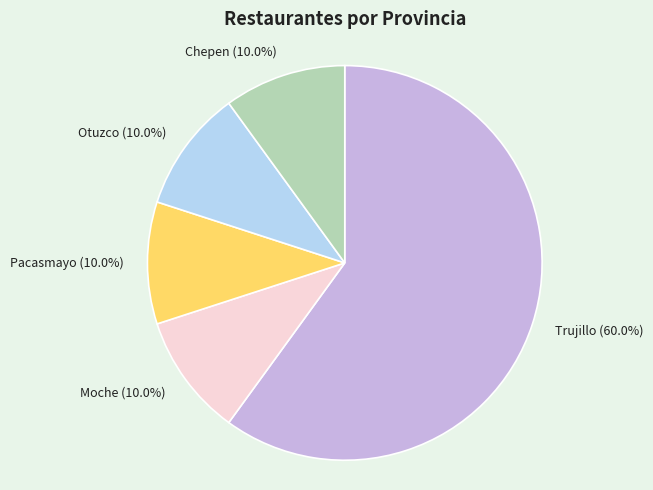

Does any single category account for the majority?

Yes